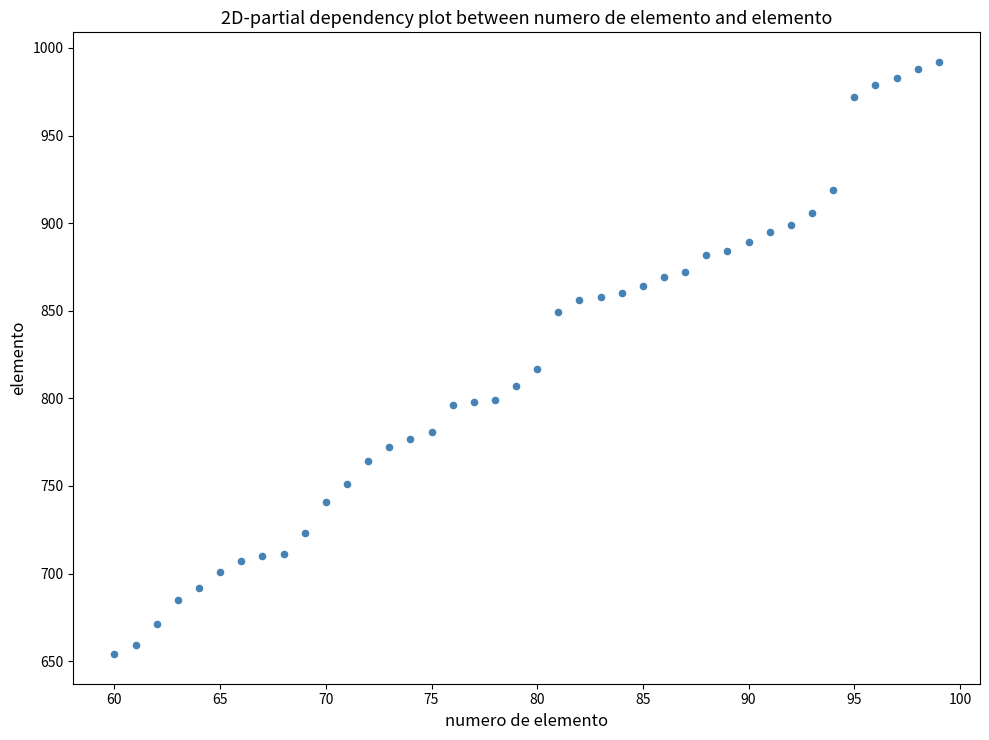

What is the range of X values (max minus min)?

39